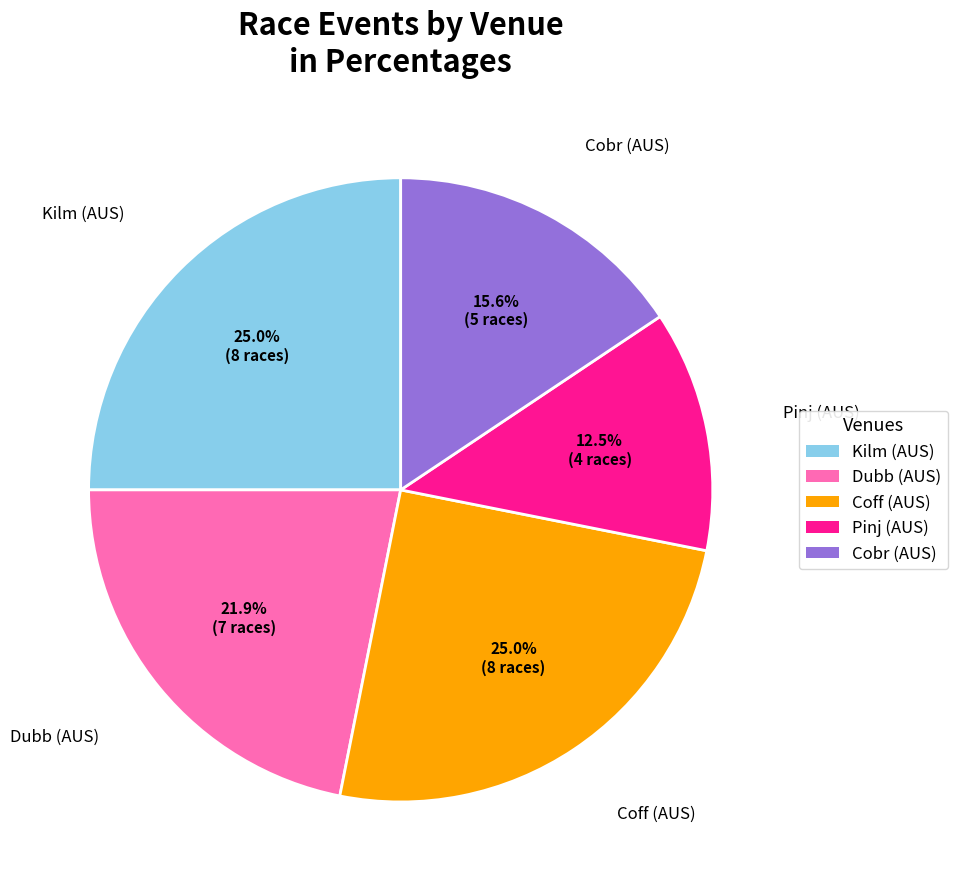

Is there any slice that represents more than half of the pie?

No